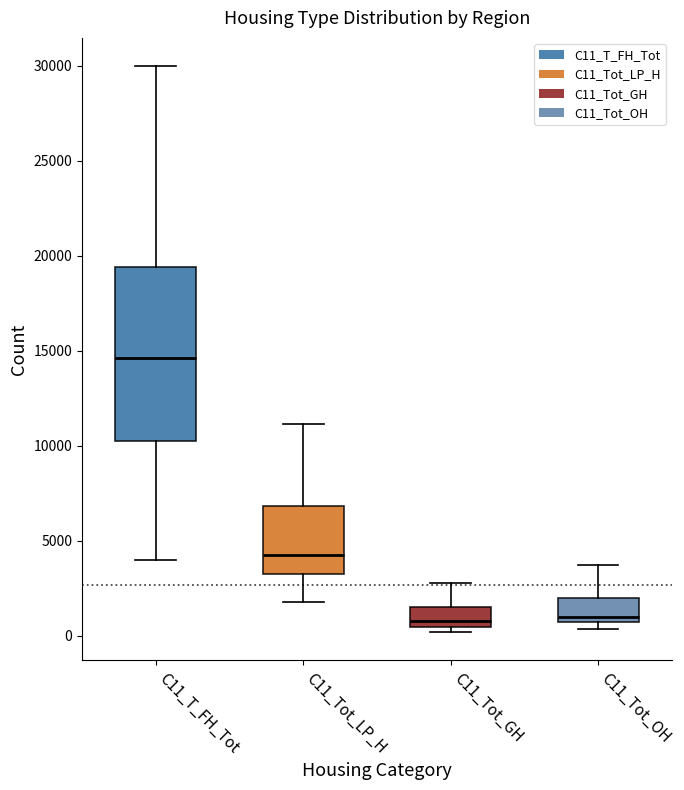

Reading left to right, read every box against the y-axis: the position of its median line, the range the box covers, and the ends of its whiskers. The values are not printed on the chart, so give them approximately, as read against the axis.

C11_T_FH_Tot: median 14500, box 10000 to 19500, whiskers 4000 to 30000
C11_Tot_LP_H: median 4500, box 3000 to 7000, whiskers 2000 to 11000
C11_Tot_GH: median 1000, box 500 to 1500, whiskers 0 to 3000
C11_Tot_OH: median 1000, box 500 to 2000, whiskers 500 (just below the box's lower edge) to 3500